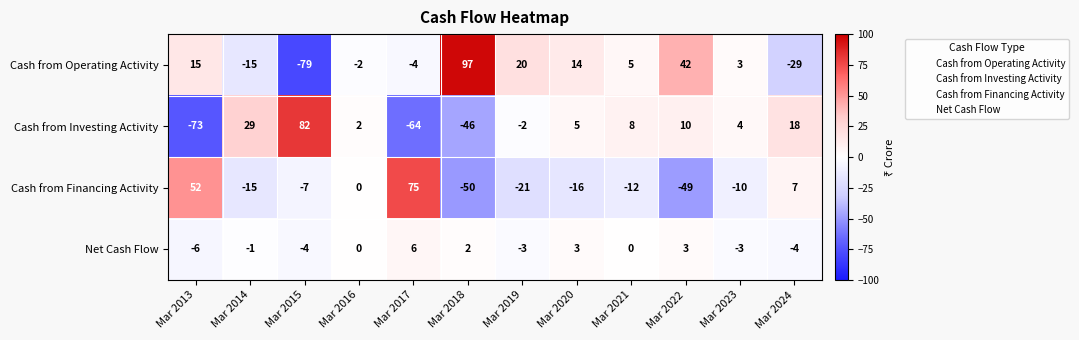

Rank the series by their maximum value, from highest to lowest.

Cash from Operating Activity, Cash from Investing Activity, Cash from Financing Activity, Net Cash Flow